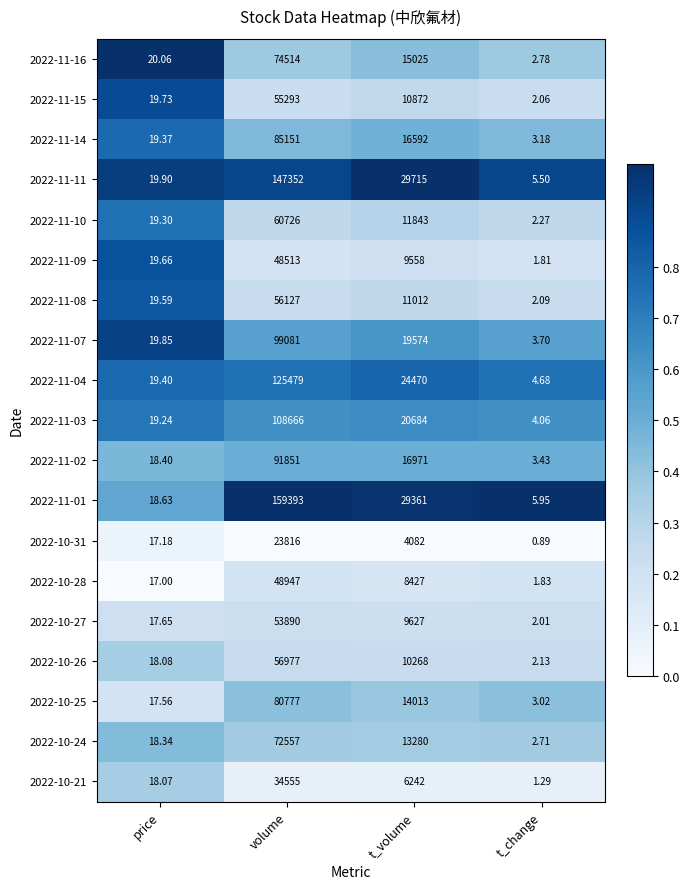

Where is 2022-11-07 nearest to the value 49542?

t_volume